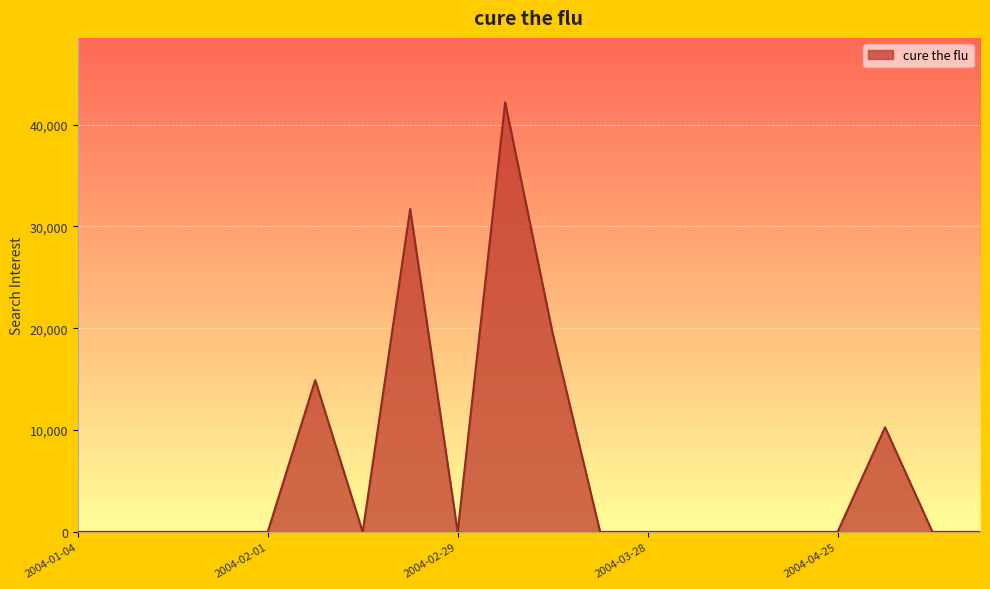

True or false: there are more than 0 points higher than both neighbors.

True